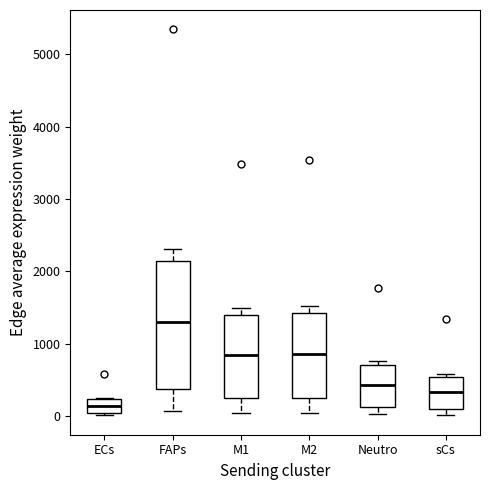

Which box is the tallest, from its lower edge to its upper edge?

FAPs